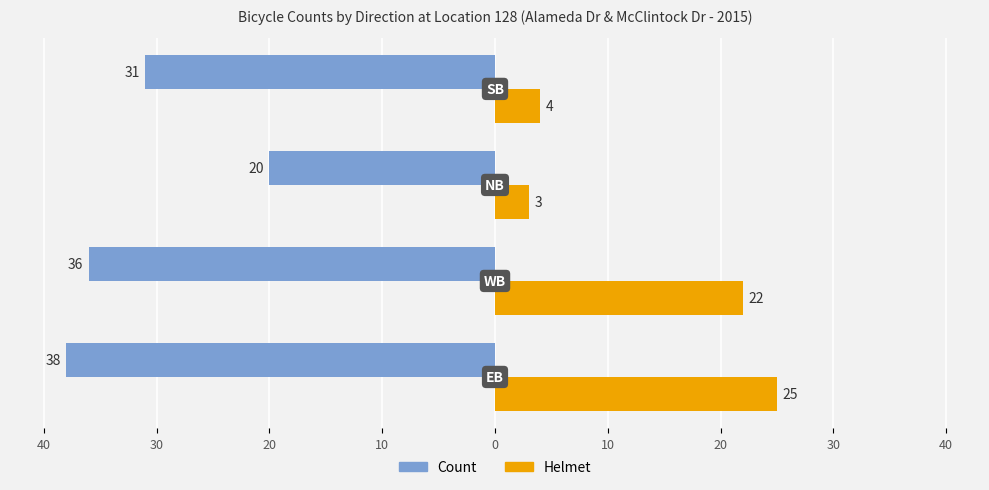

Reading right to left, list all the values displayed in this chart.

Count: -31	-20	-36	-38
Helmet: 4	3	22	25